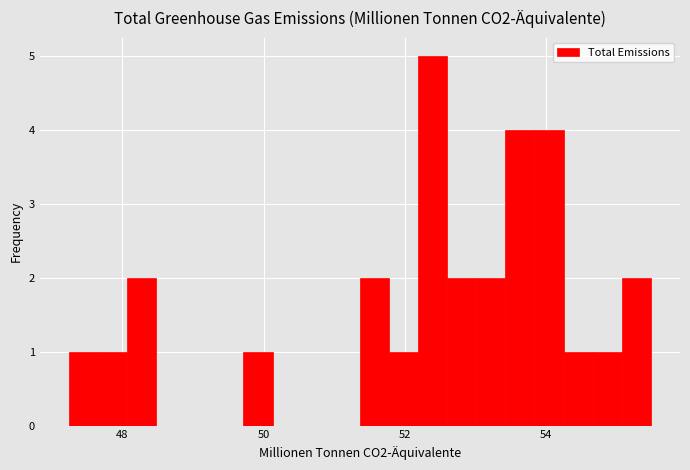

Around what value on the x-axis is the tallest bar? Give the approximate position of its centre, as read against the axis.

52.4